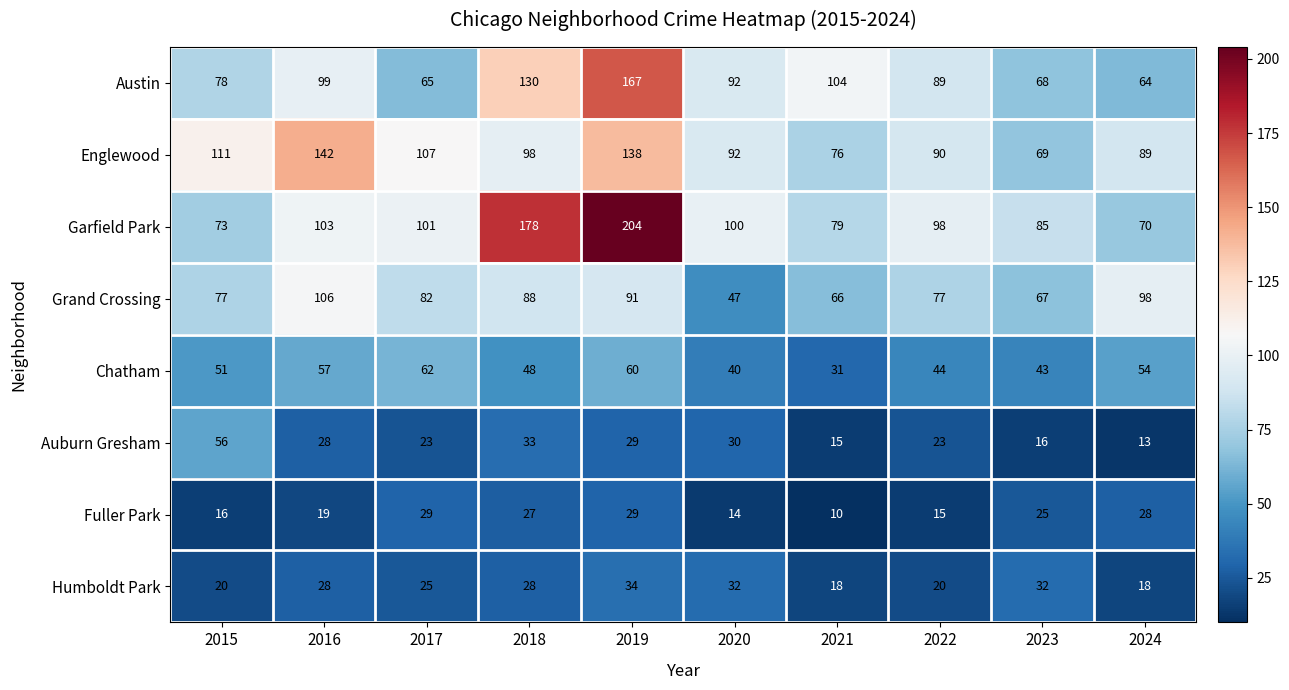

How many categories are shown in the chart?

10